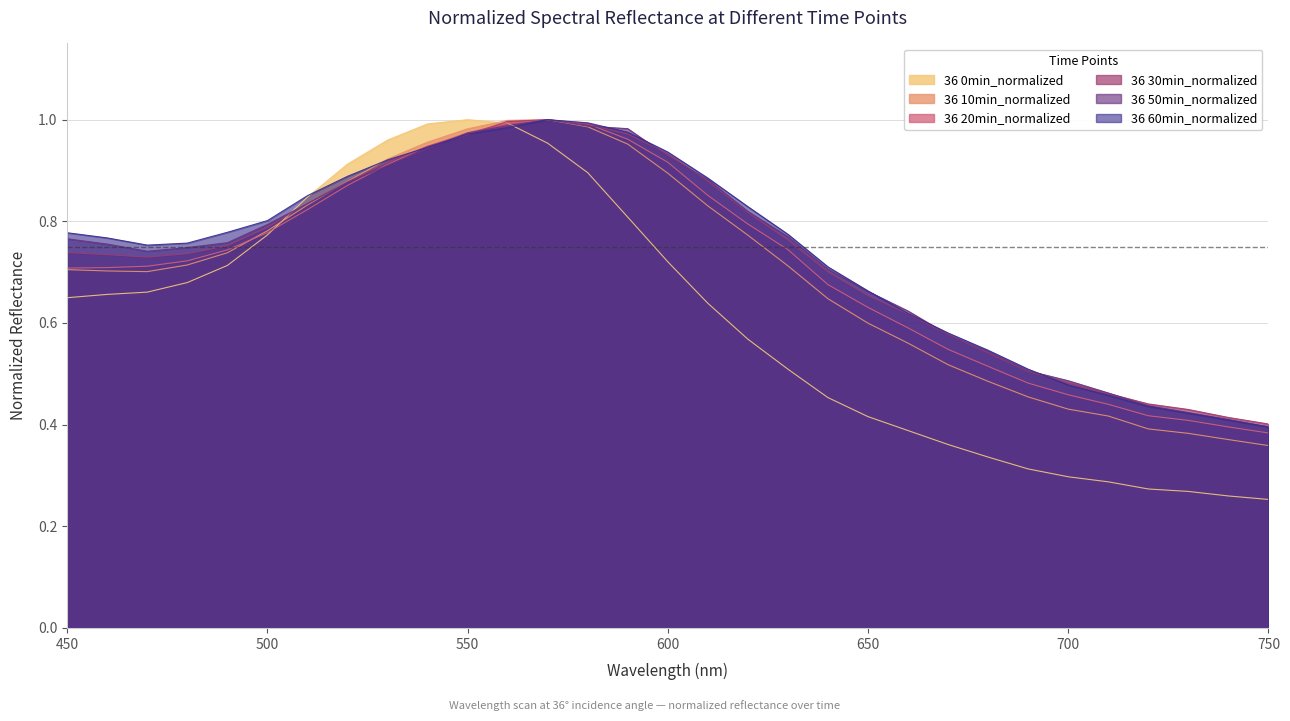

Does the chart have visible grid lines?

Yes